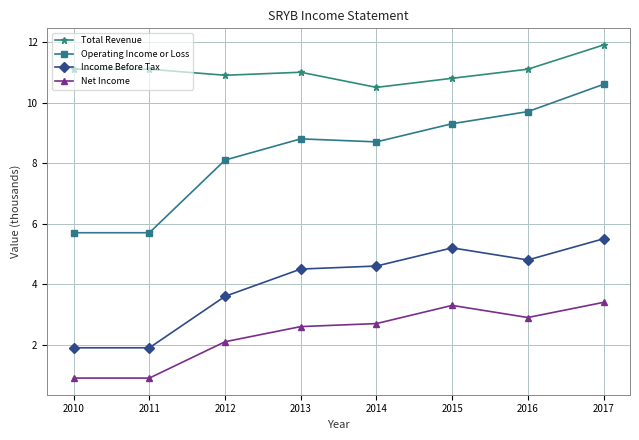

Between 2012 and 2017, which series saw the biggest shift?

Operating Income or Loss